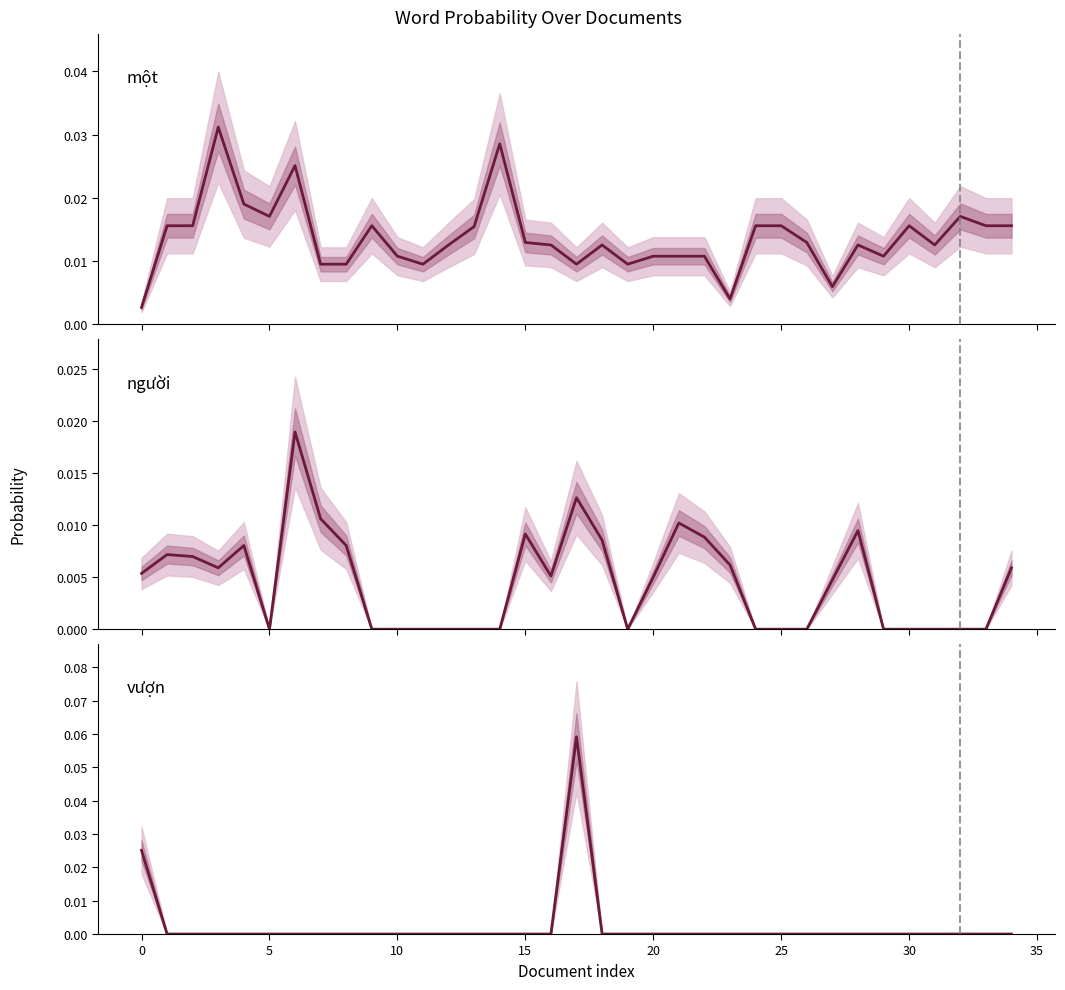

The người series shows 0.0 at 0. True or false?

False